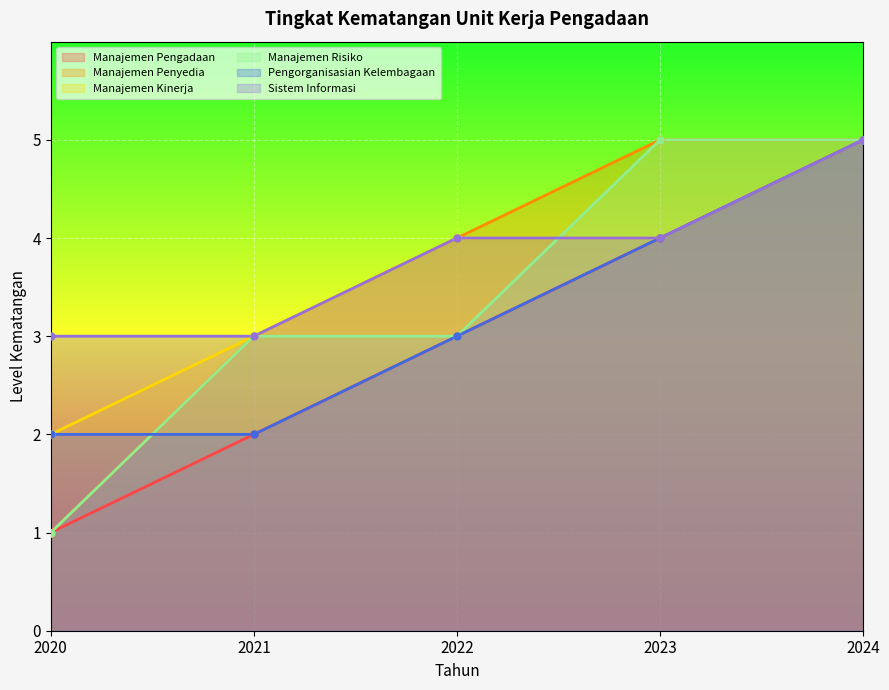

Where does the Manajemen Kinerja series first go above 4?

2024